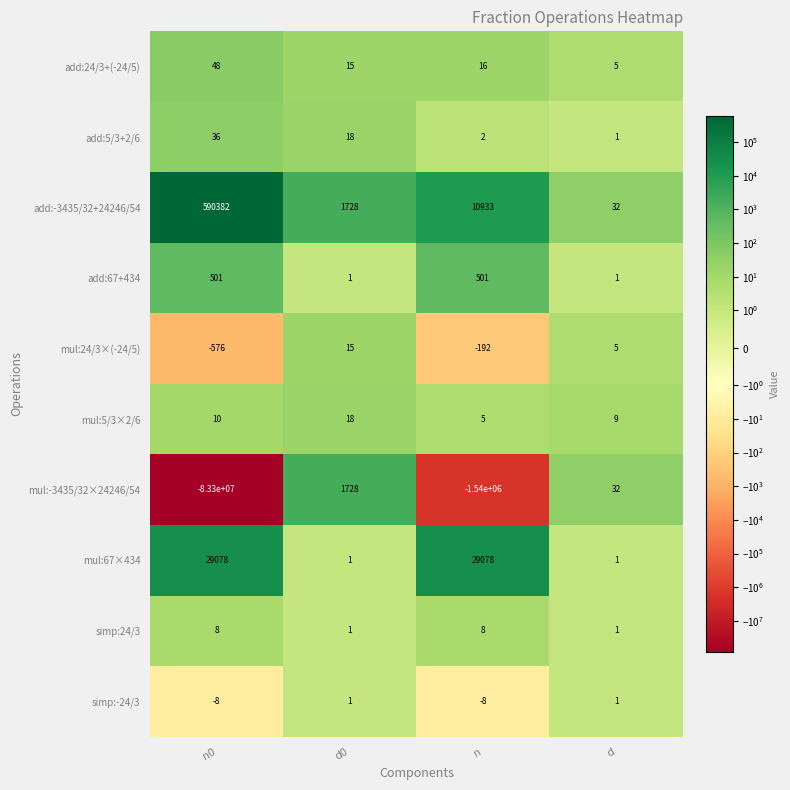

Which series has the largest total across all categories?

add:-3435/32+24246/54